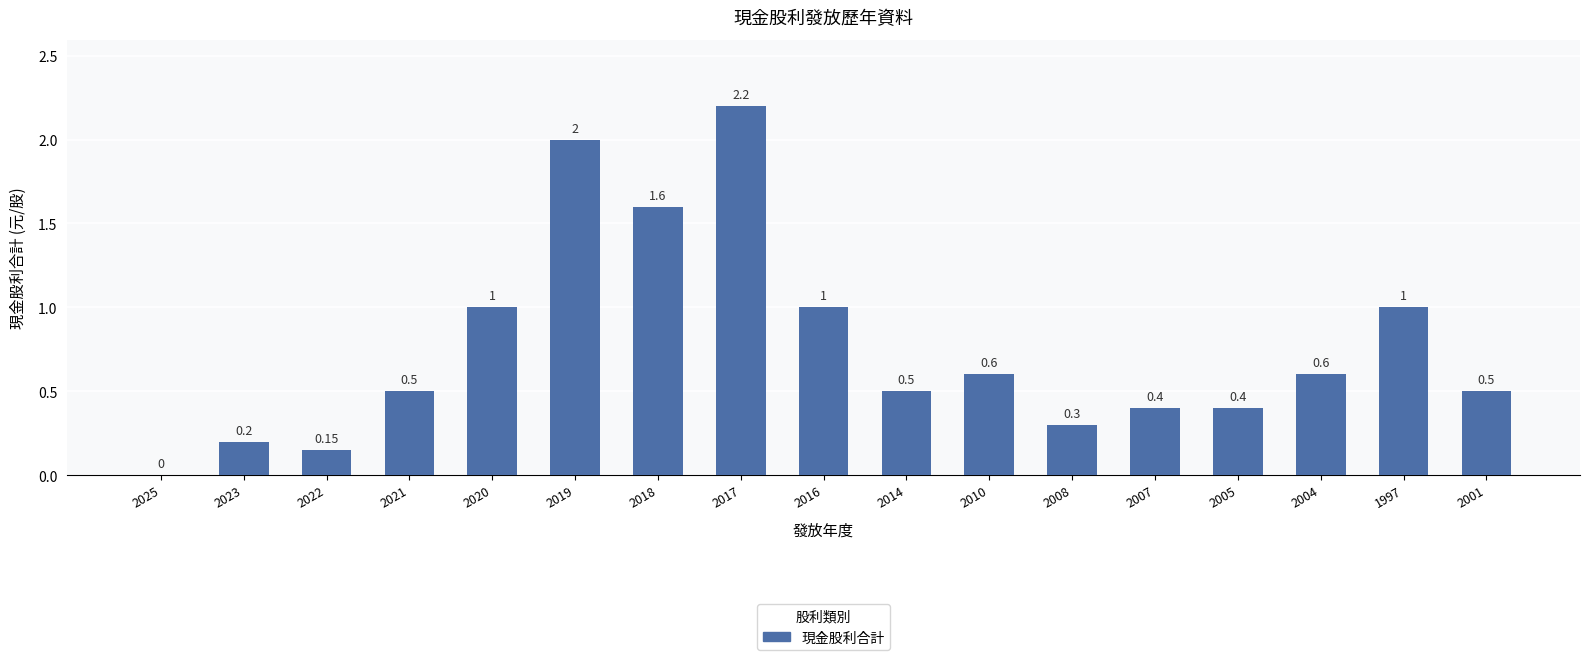

What is the change in value from 2018 to 2017?

+0.6